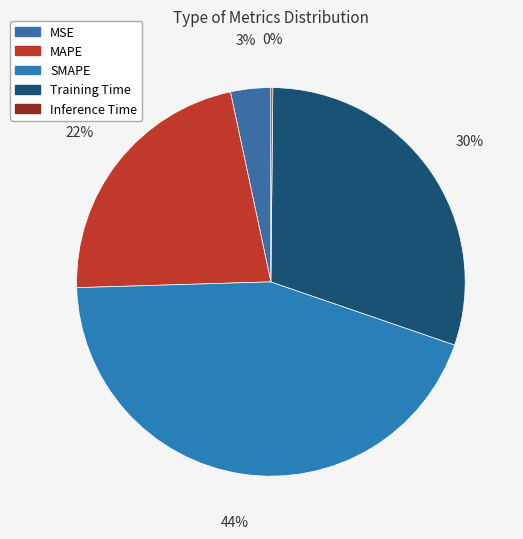

Is there any slice that represents more than half of the pie?

No